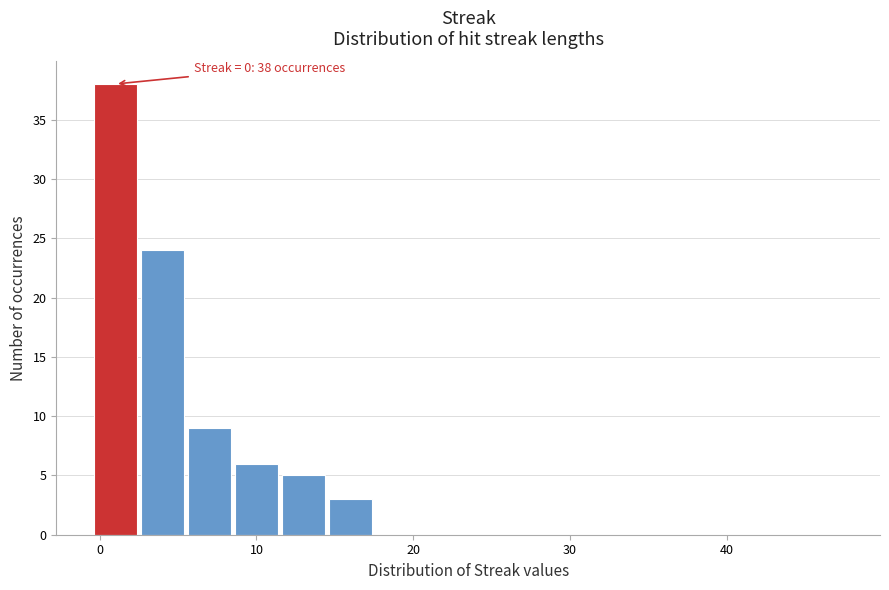

Around what value on the x-axis is the tallest bar? Give the approximate position of its centre, as read against the axis.

1